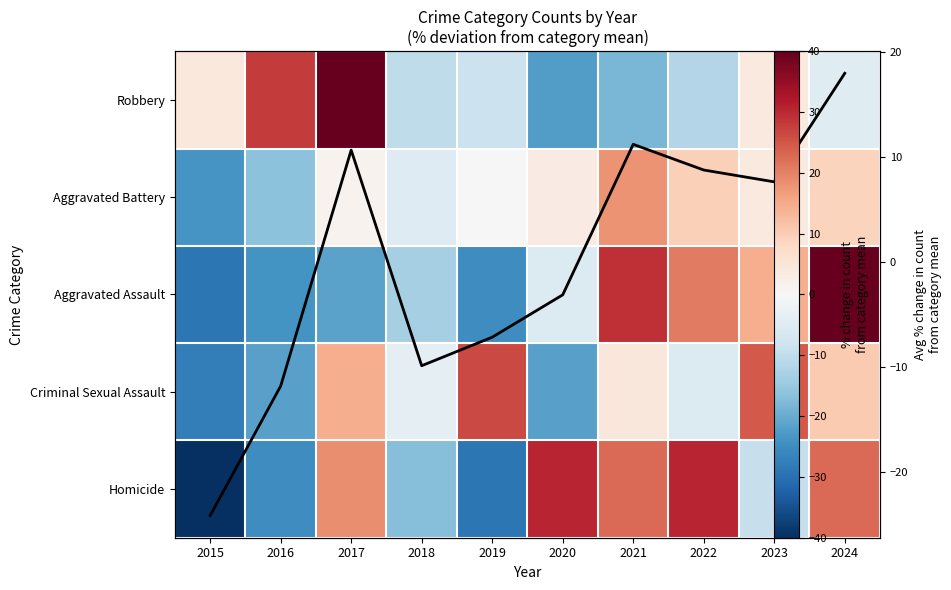

How many series are shown in this chart?

6